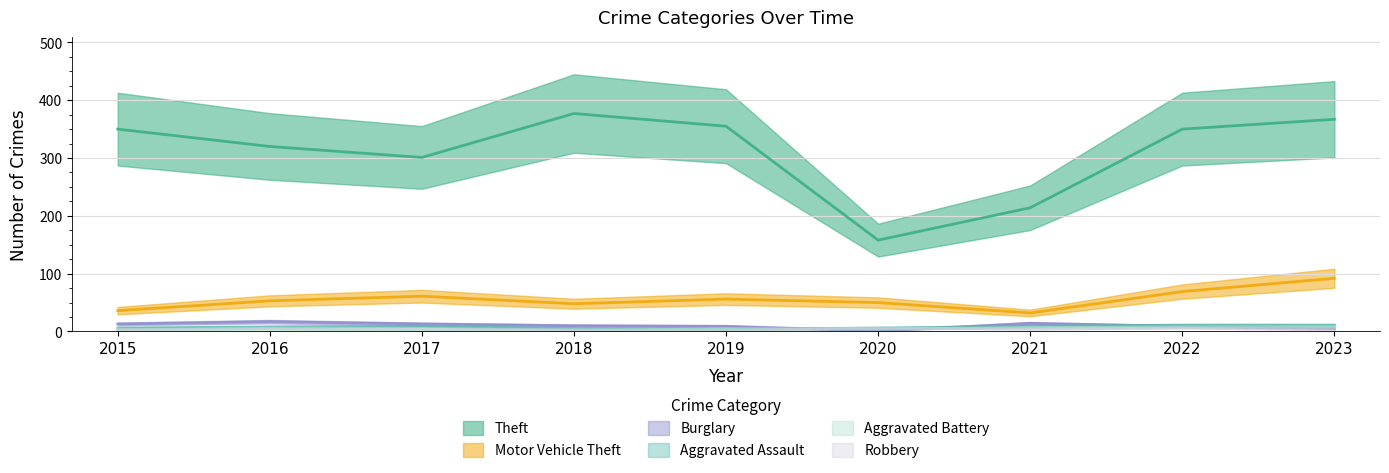

Between 2023 and 2022, which is larger?

2023